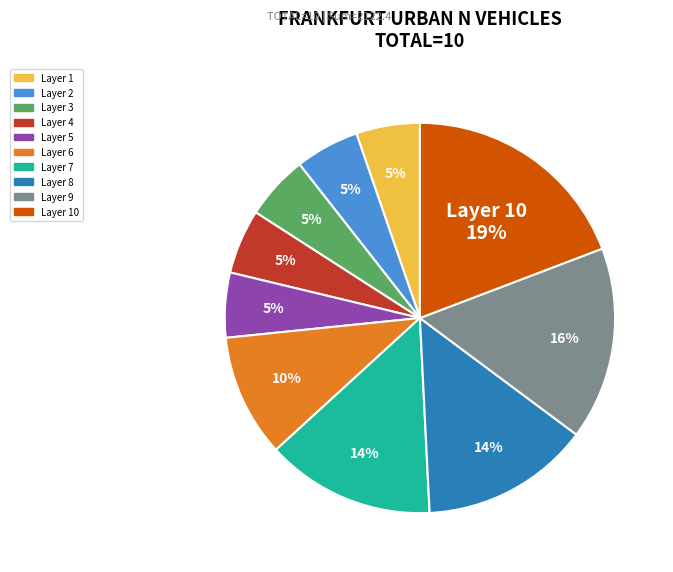

To the nearest percent, what is the average slice percentage?

10%